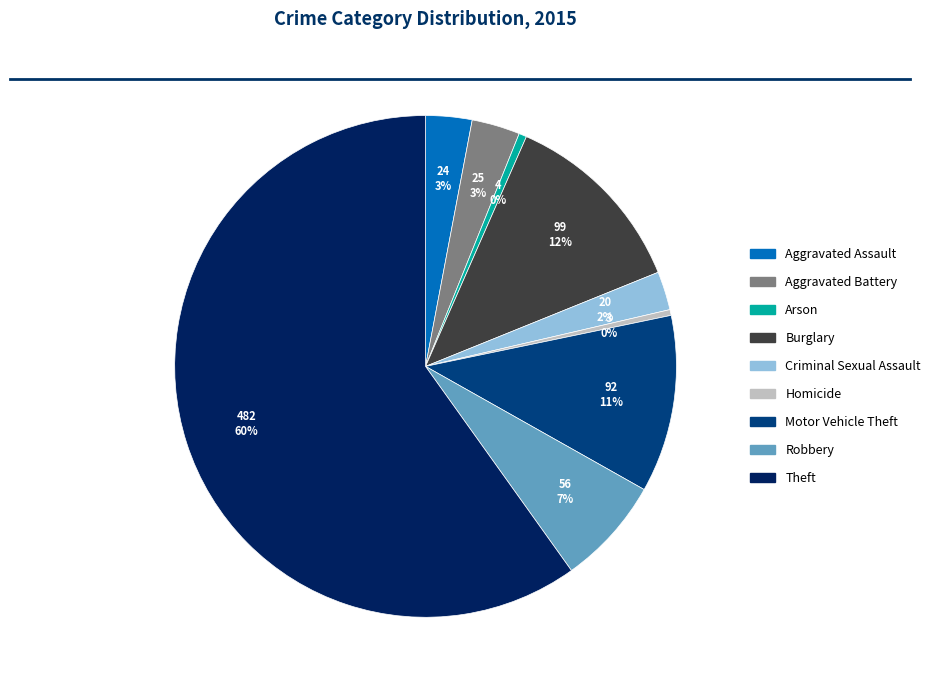

How many slices are in this pie chart?

9